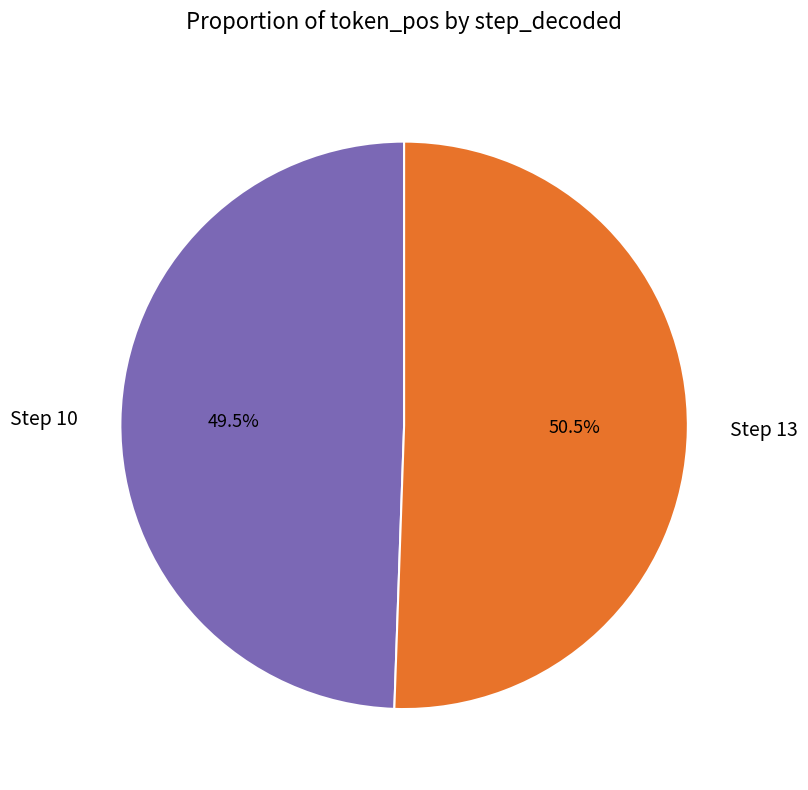

Rank the categories by value from lowest to highest.

Step 10, Step 13